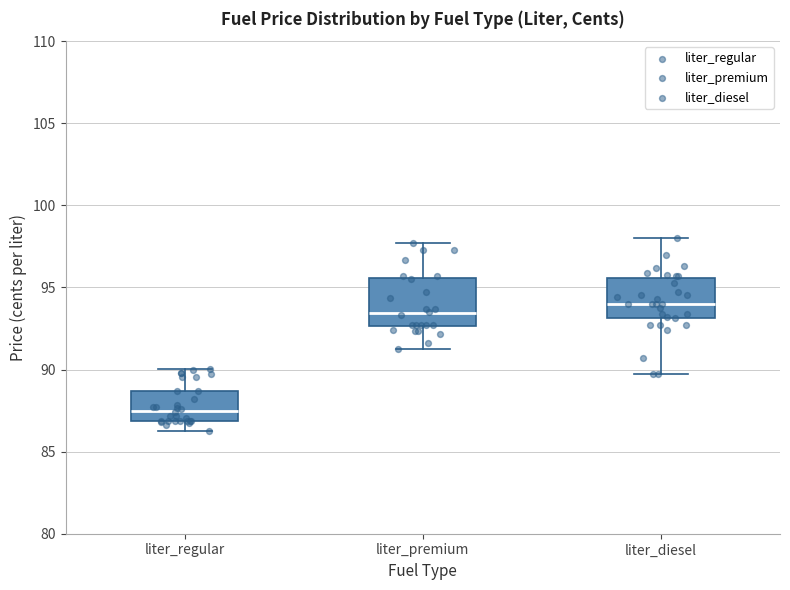

Which box's median line is the highest?

liter_diesel